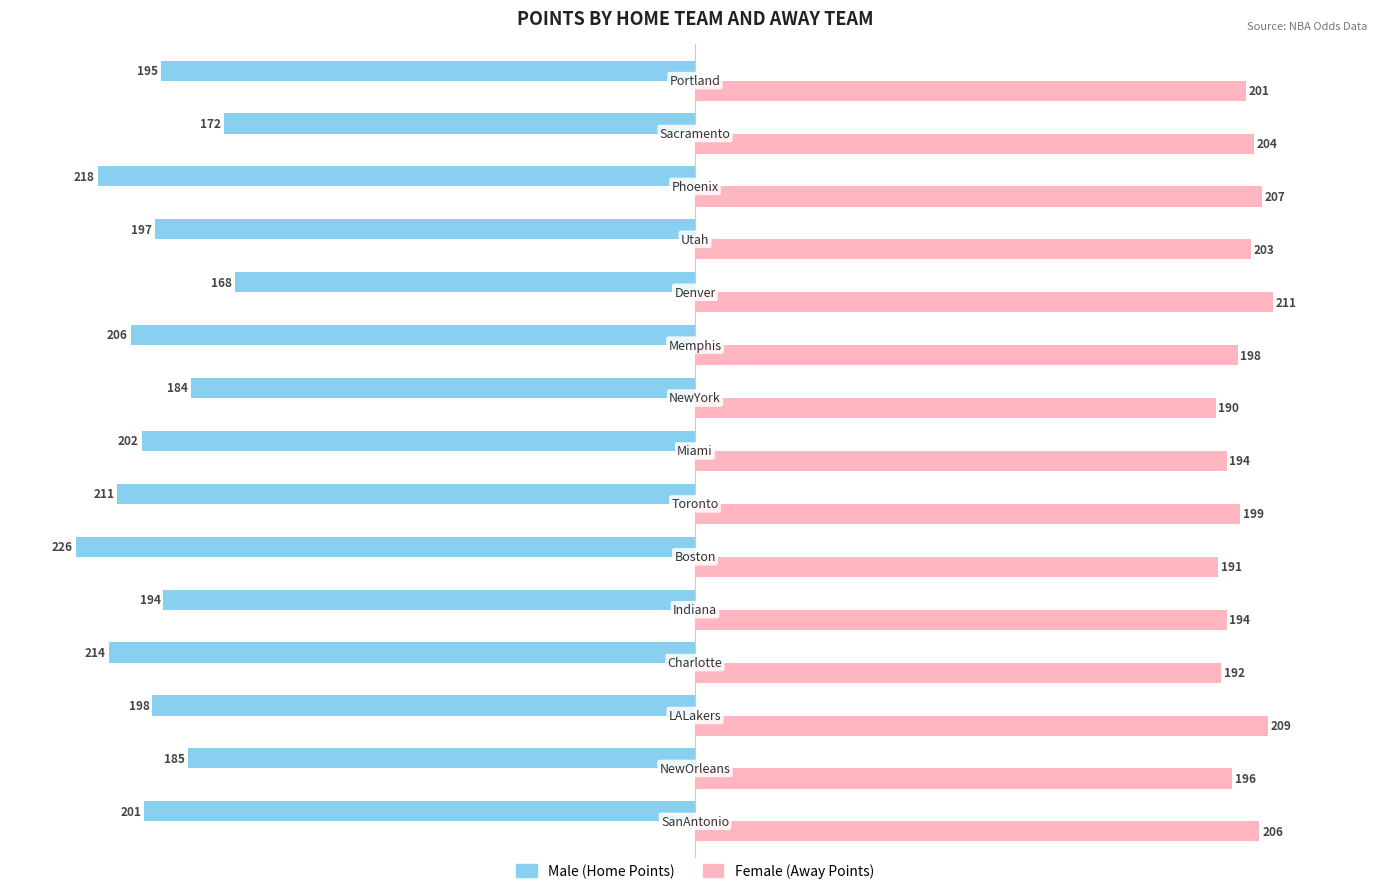

What is the maximum value shown in the chart?

211